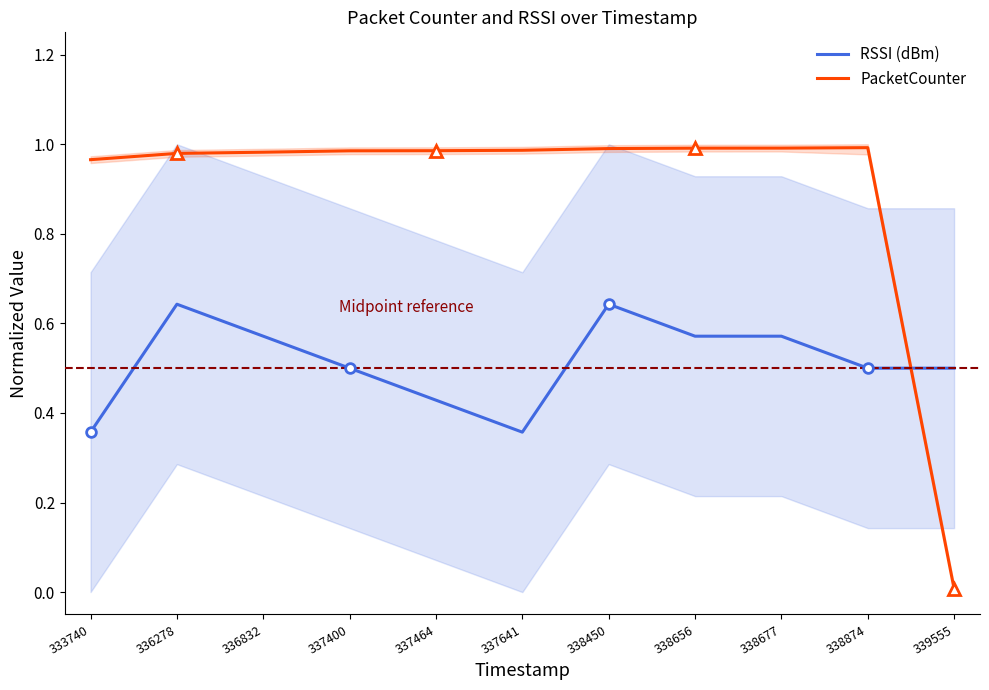

Does the chart have visible grid lines?

No